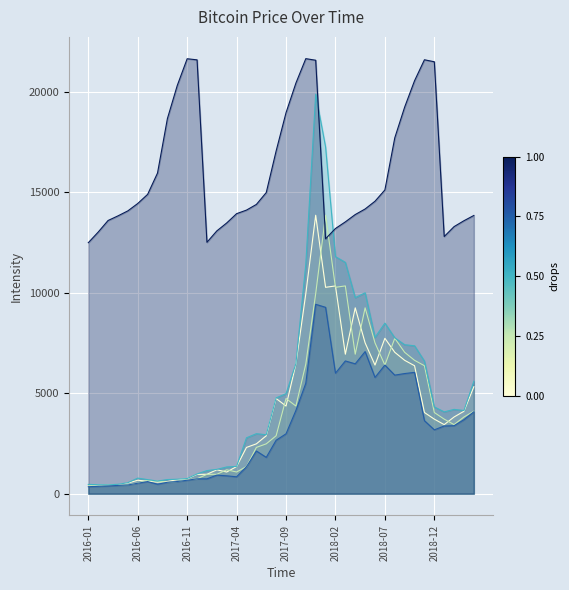

How many data points in Price are less than 3709?

20